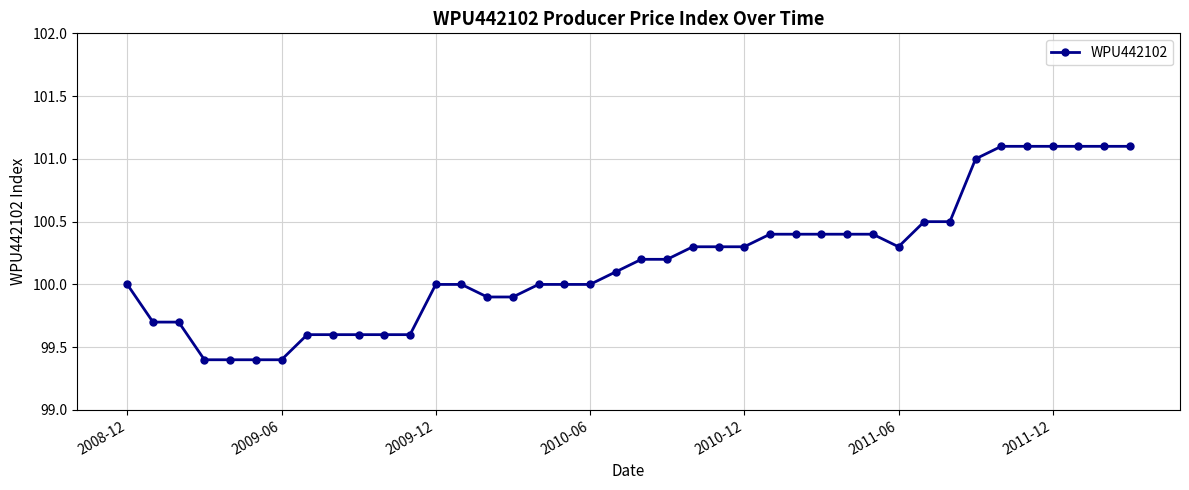

What is the difference between the second highest and second lowest values?

1.7